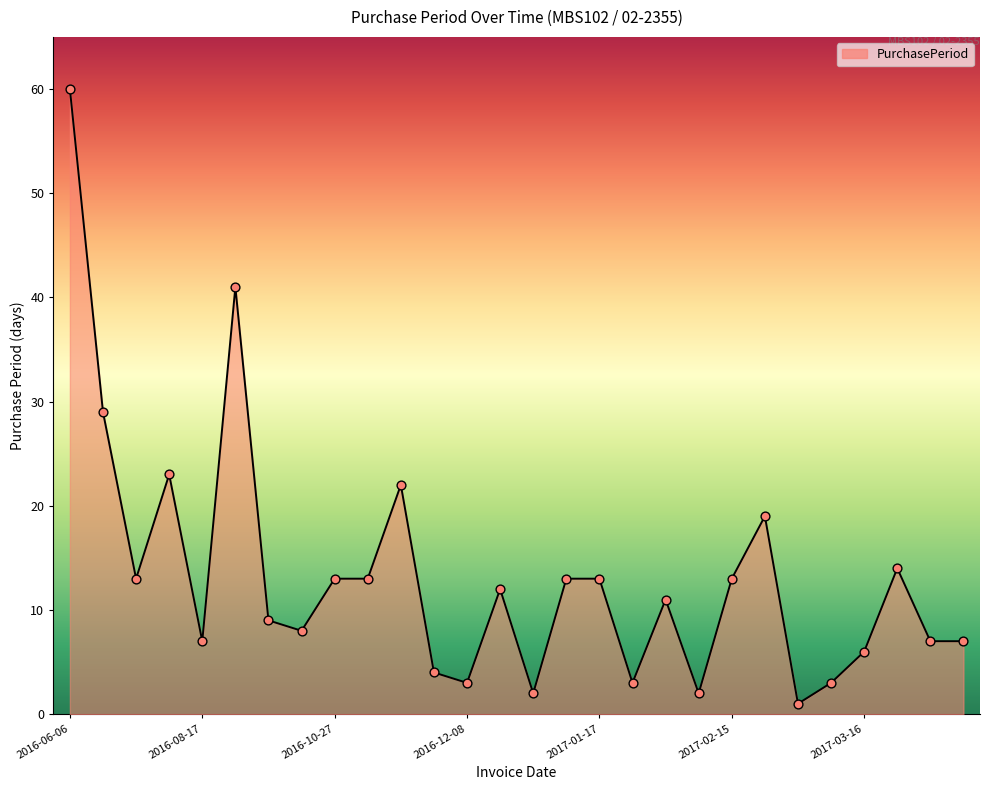

What is the maximum value shown in the chart?

60